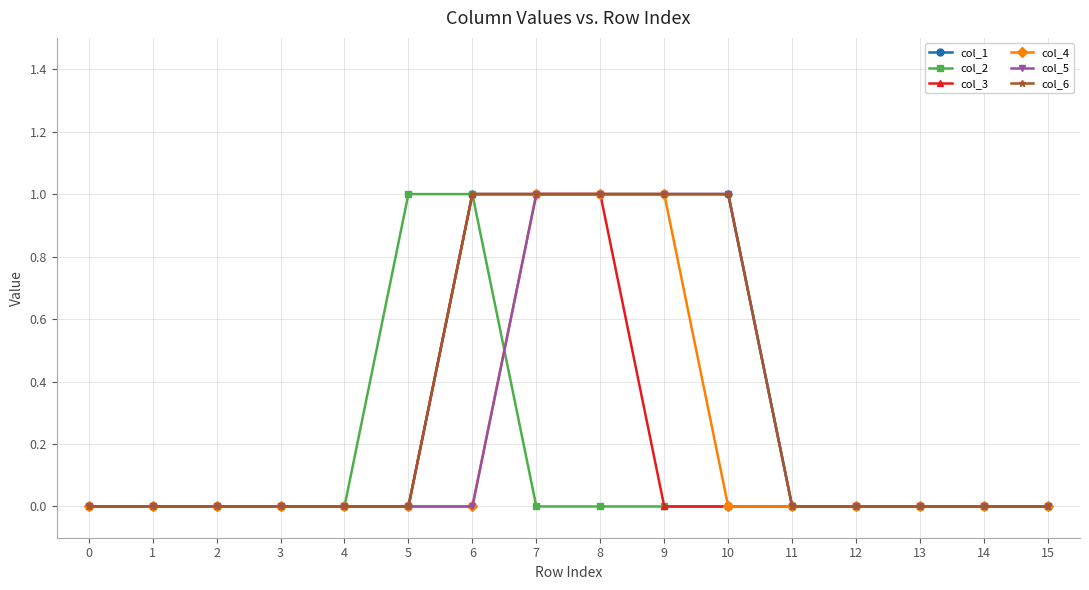

Does the chart have visible grid lines?

Yes